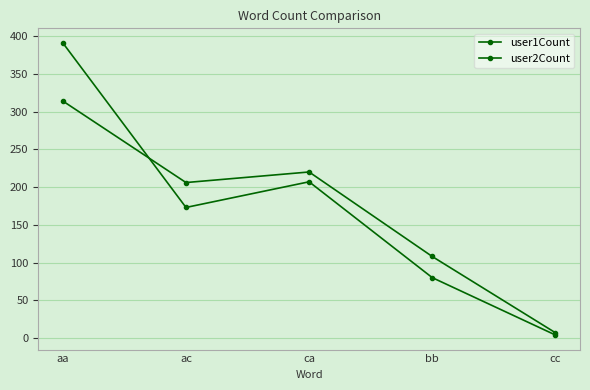

Is the value of user2Count at aa greater than the value of user1Count at ca?

Yes